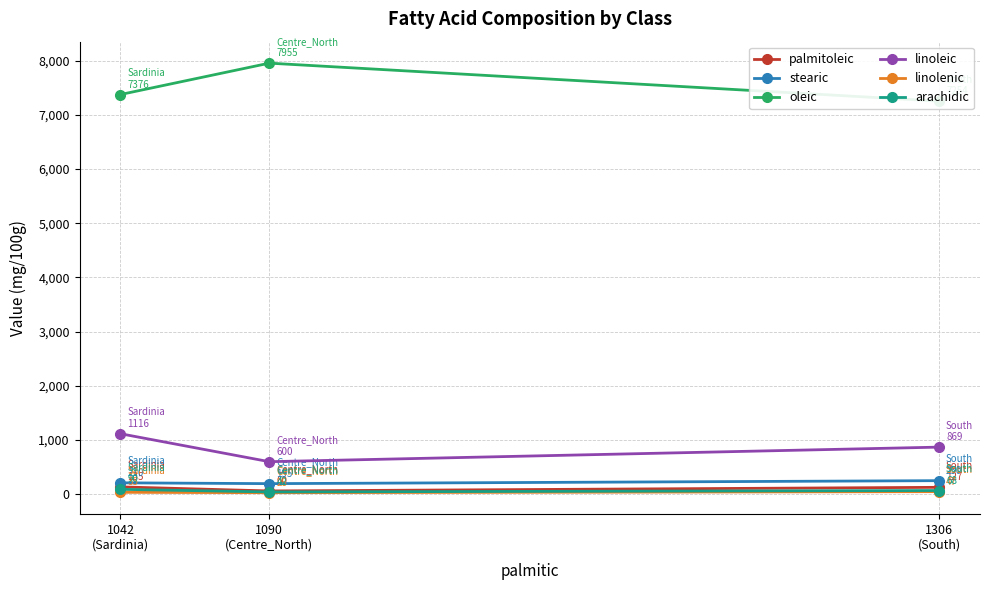

What position from the right is 1090
(Centre_North)?

2